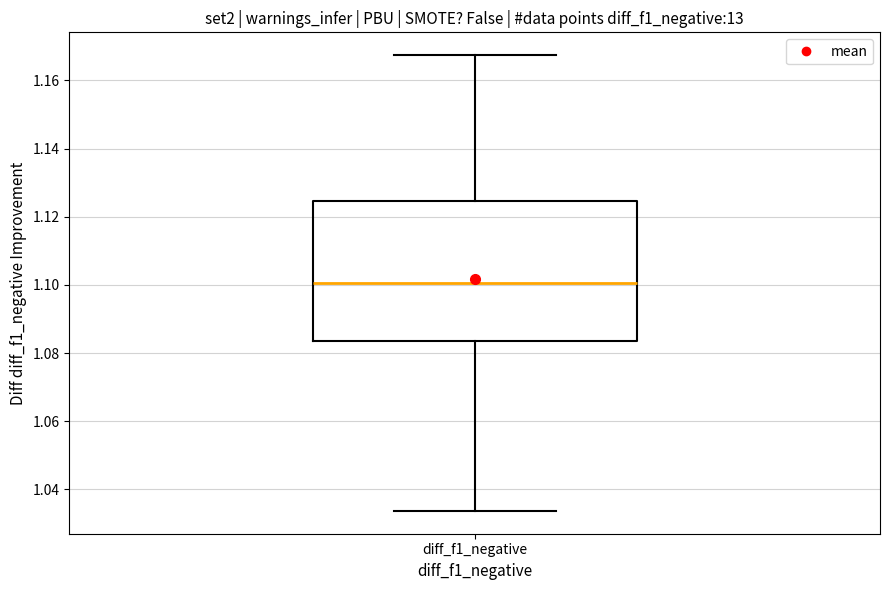

Read this box plot against the y-axis: the position of the median line, the range covered by the box, and the ends of both whiskers. The values are not printed on the chart, so give them approximately, as read against the axis.

median 1.100, box 1.084 to 1.124, whiskers 1.034 to 1.168